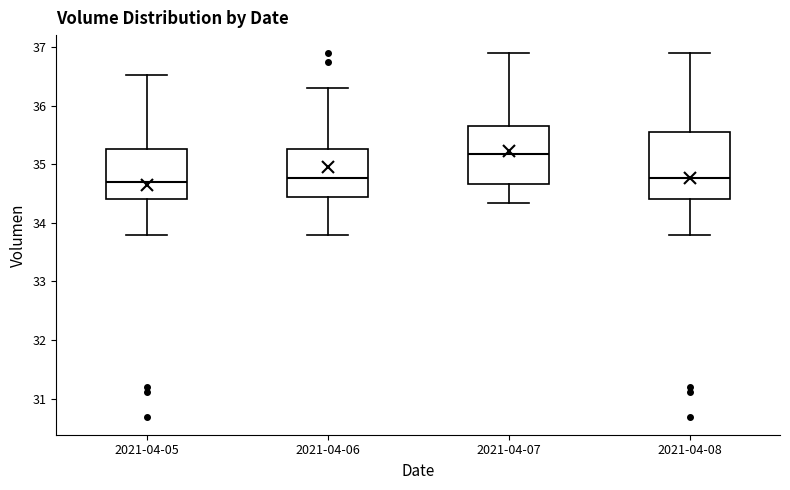

Where does the lower whisker of the box for 2021-04-06 end on the y-axis? The values are not printed on the chart, so give them approximately, as read against the axis.

33.8